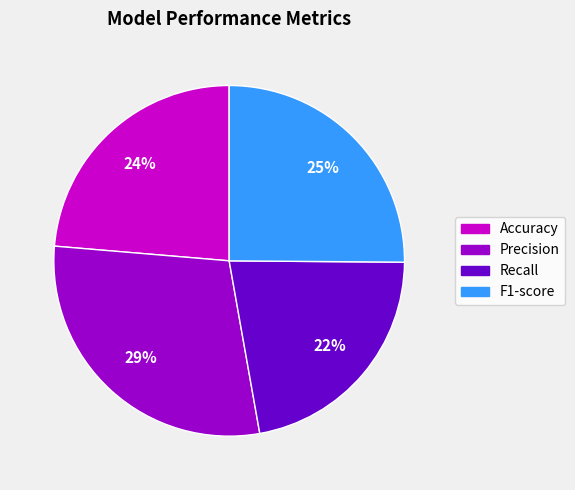

What is the smallest slice in the pie chart?

Recall